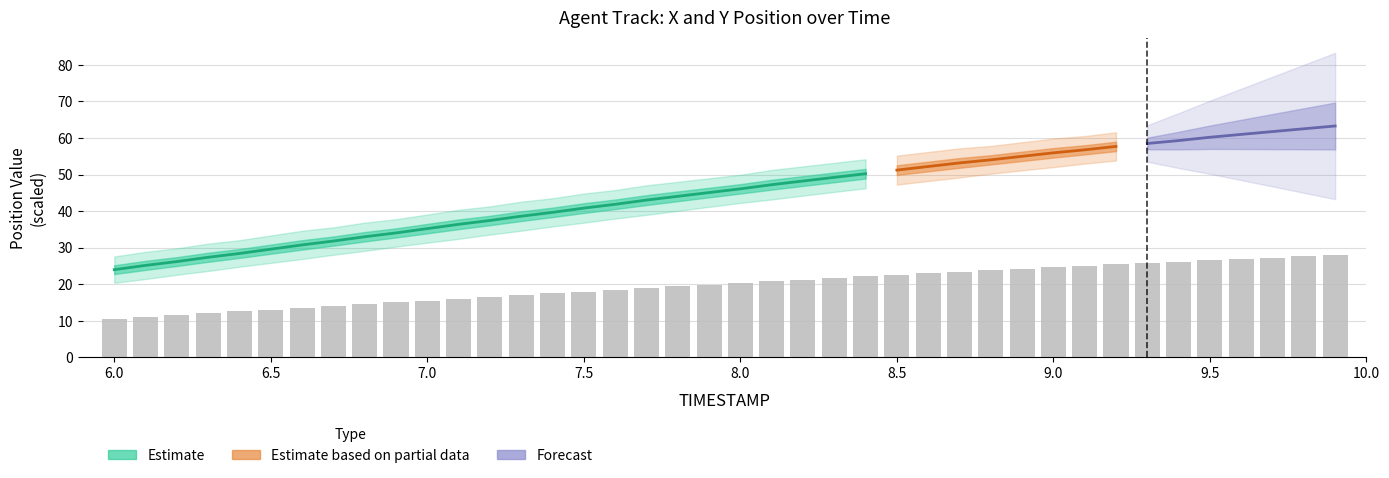

What position from the left is 6.6?

7